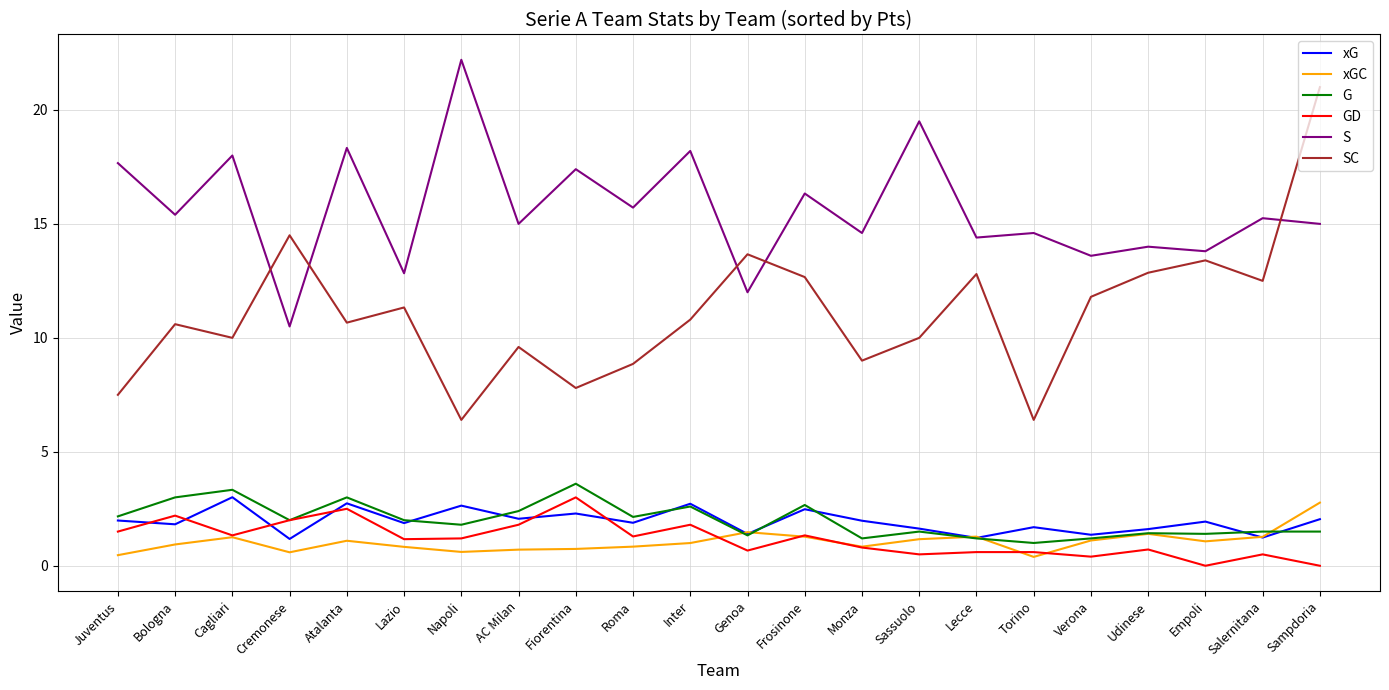

What position from the left is Fiorentina?

9